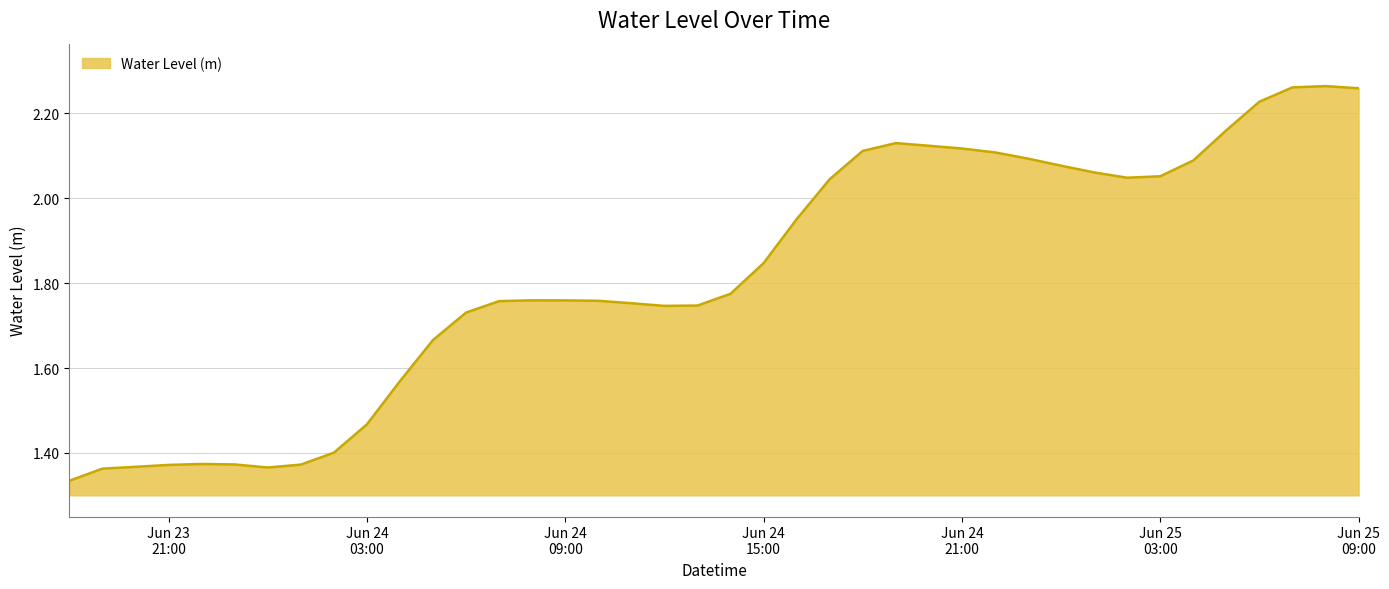

What is the difference between the maximum and minimum values?

0.9